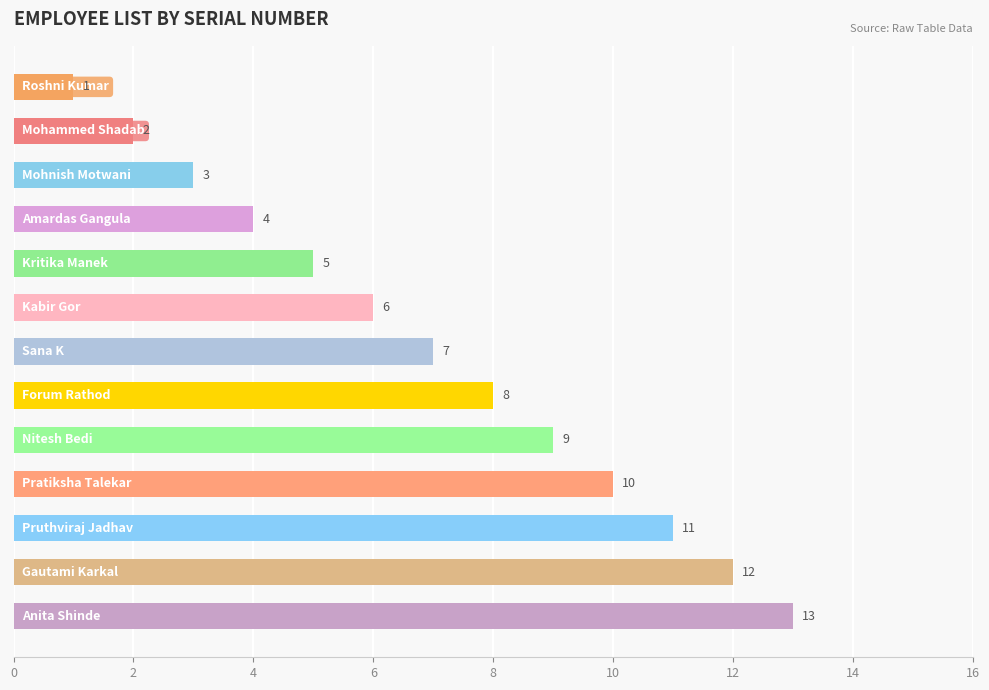

What is the value of the 10th bar from the top?

10